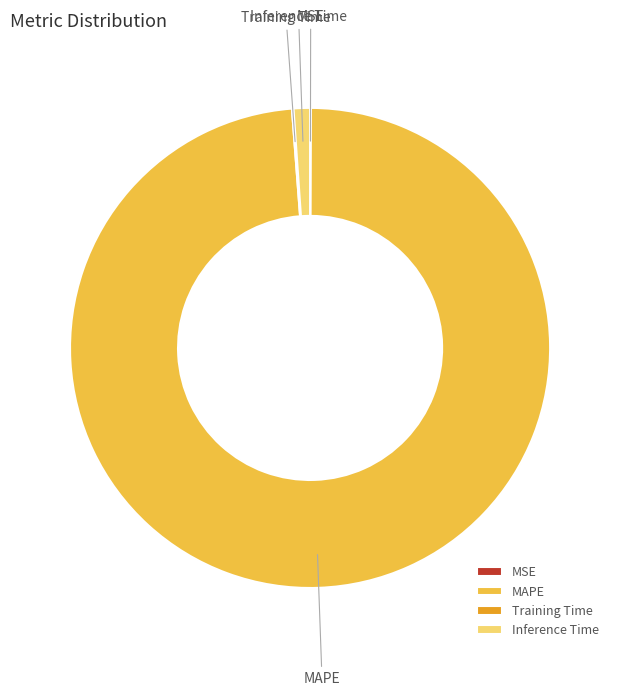

Is there any slice that represents more than half of the pie?

Yes